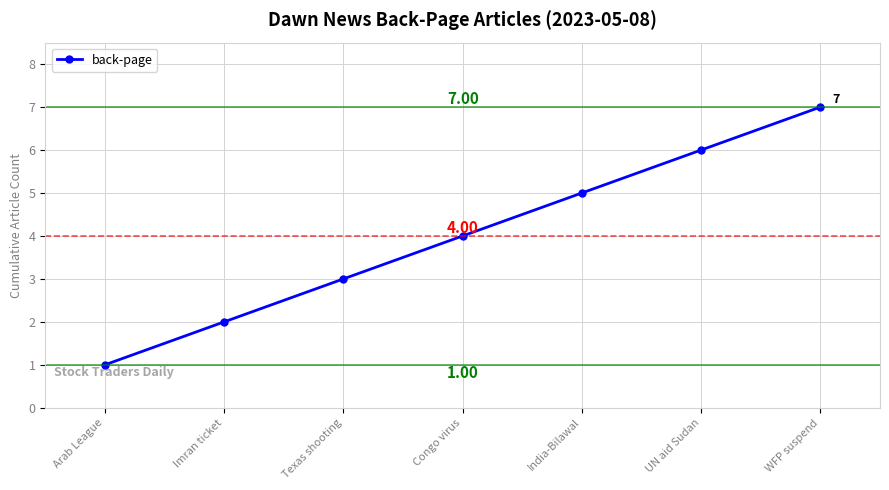

True or false: the data has more than 1 interior local peaks.

False